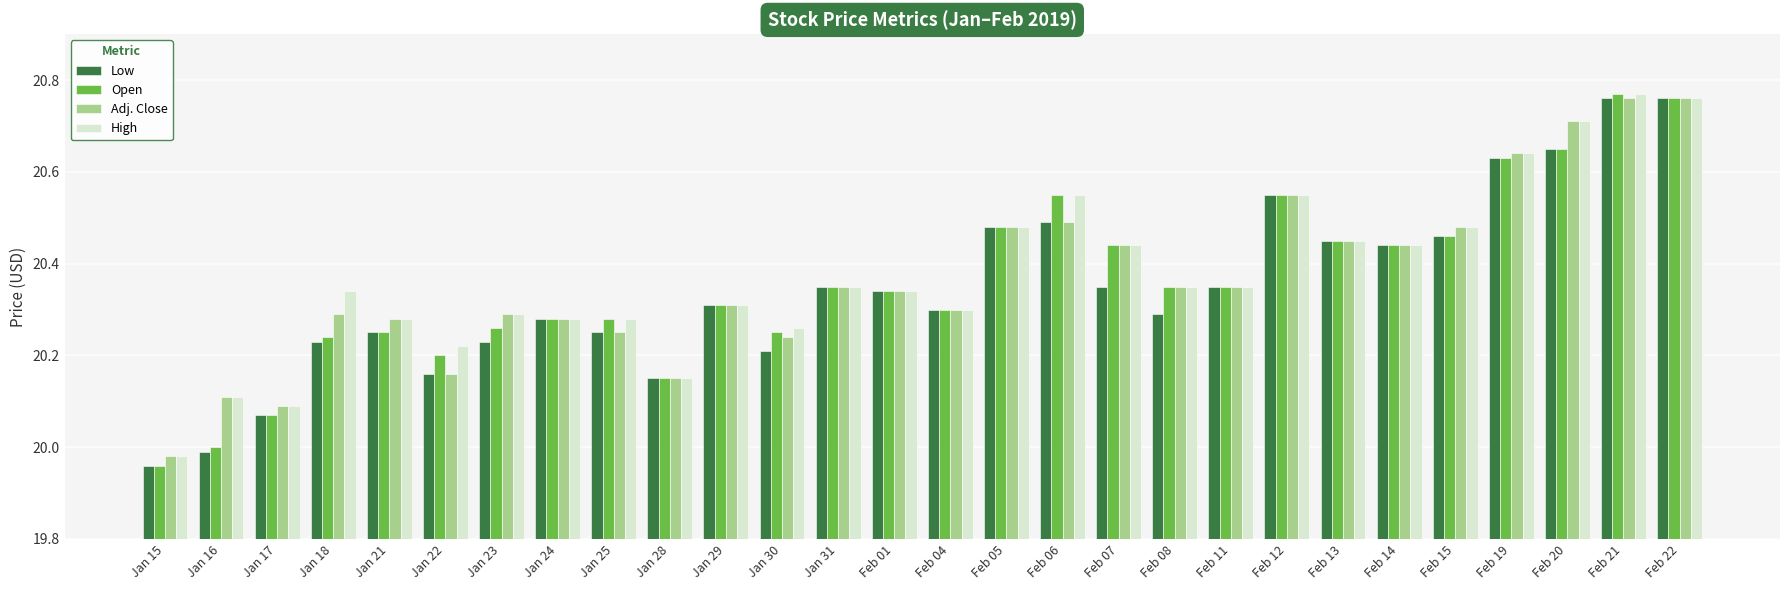

Rank the series by their average value, from highest to lowest.

High, Adj. Close, Open, Low